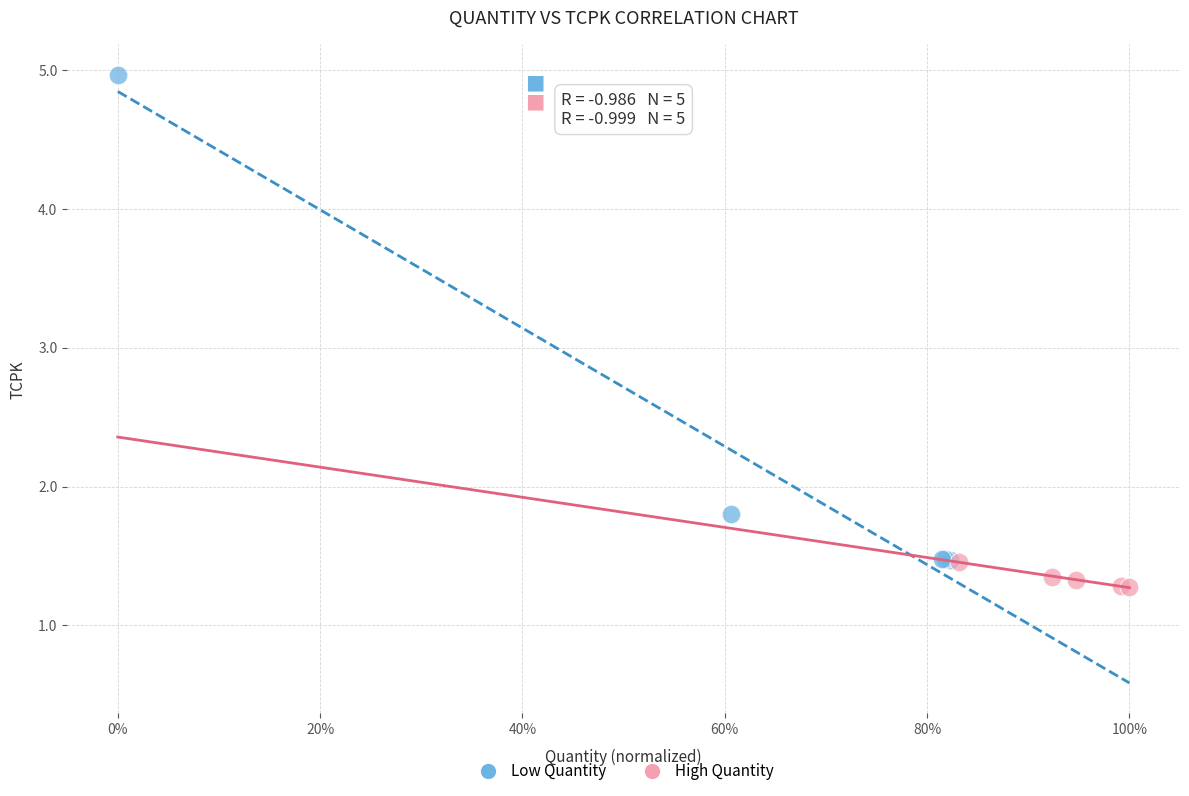

Which series has the widest spread of Y values?

Low Quantity